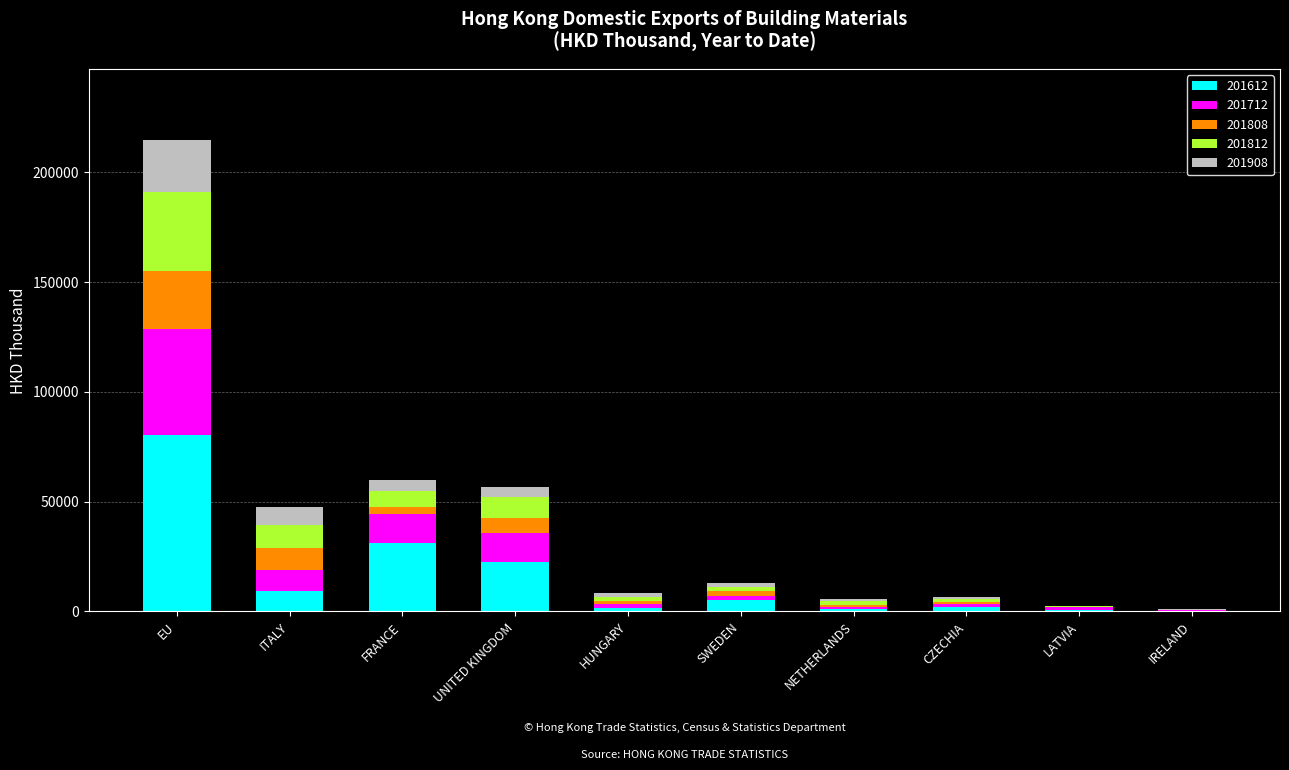

What is the highest value of the 201612 series?

80265.8